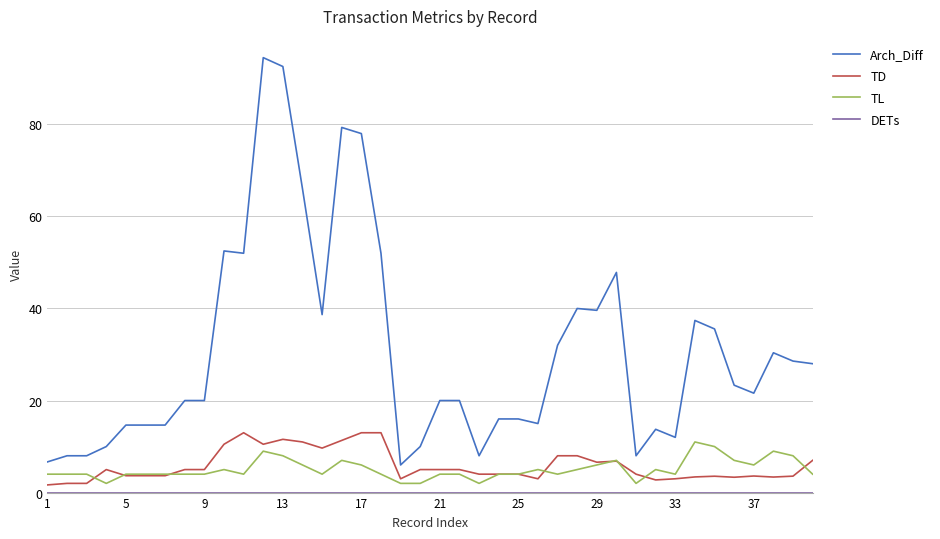

Which series has the largest range (max minus min)?

Arch_Diff